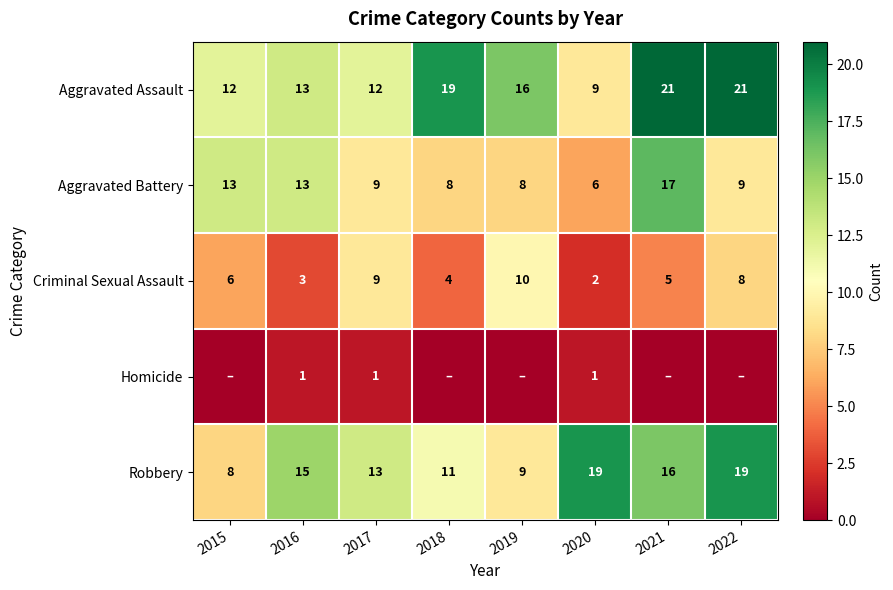

True or false: Aggravated Assault has a value of 9 at 2020.

True